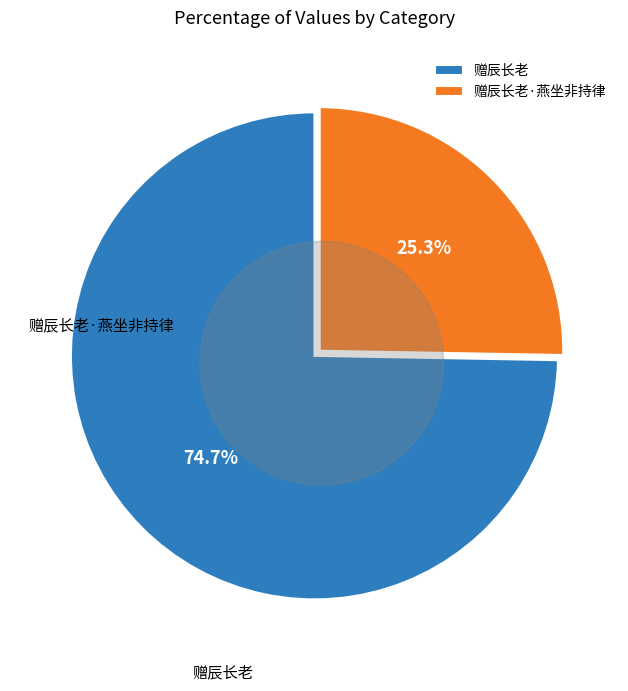

What is the change in value from 赠辰长老 to 赠辰长老·燕坐非持律?

-687170